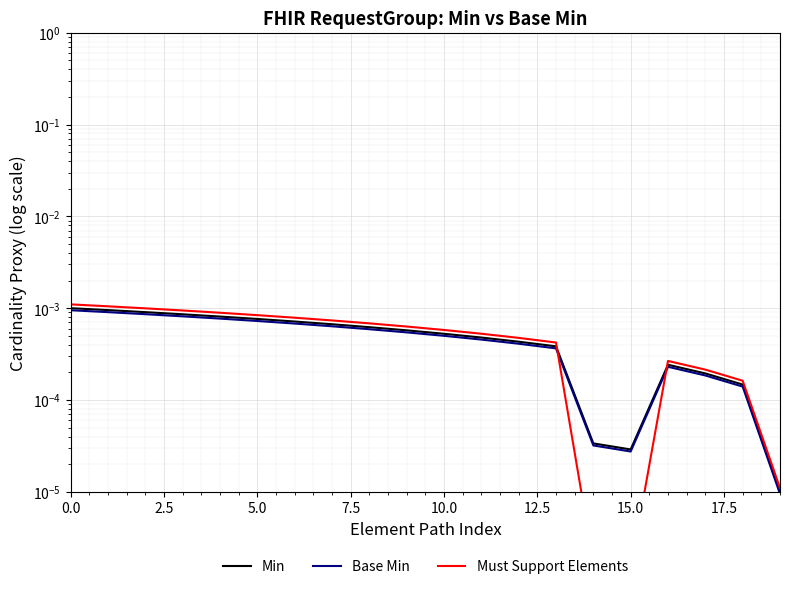

What is the label of the 20th point from the left?

19